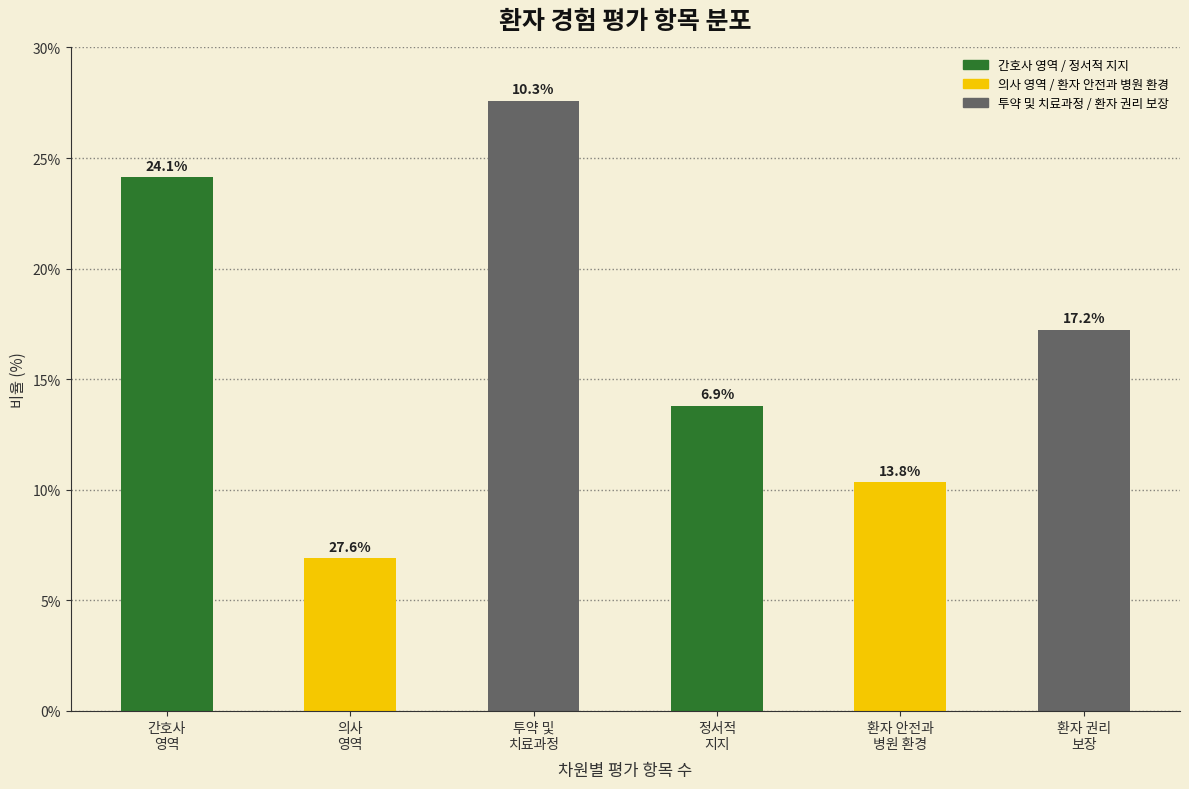

At which label does 간호사 영역 / 정서적 지지 first exceed 24?

간호사
영역